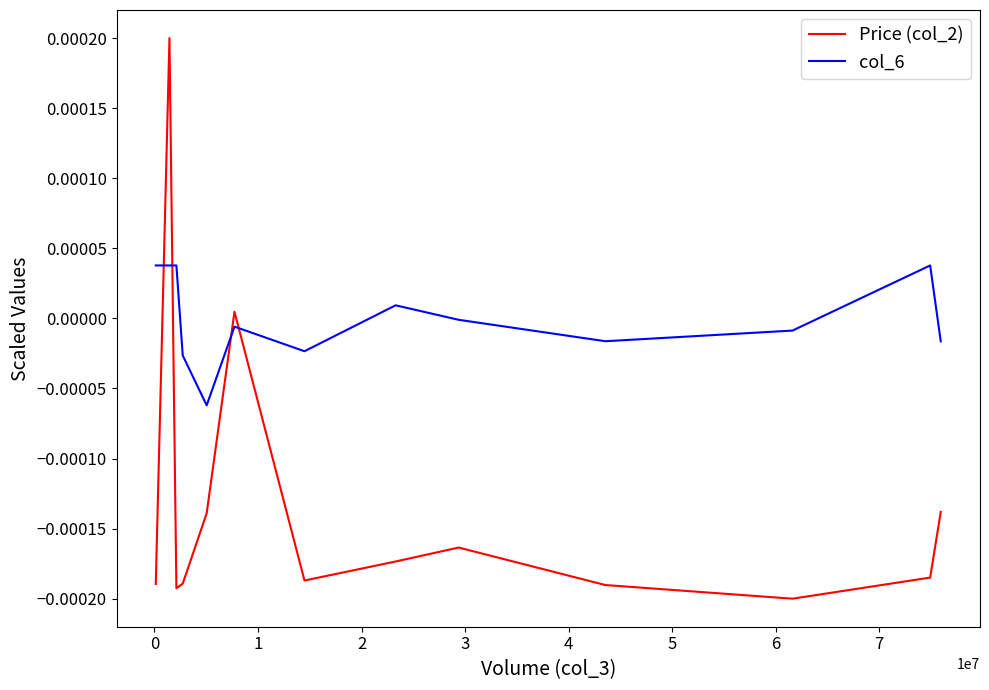

Which series has the largest total across all categories?

col_6